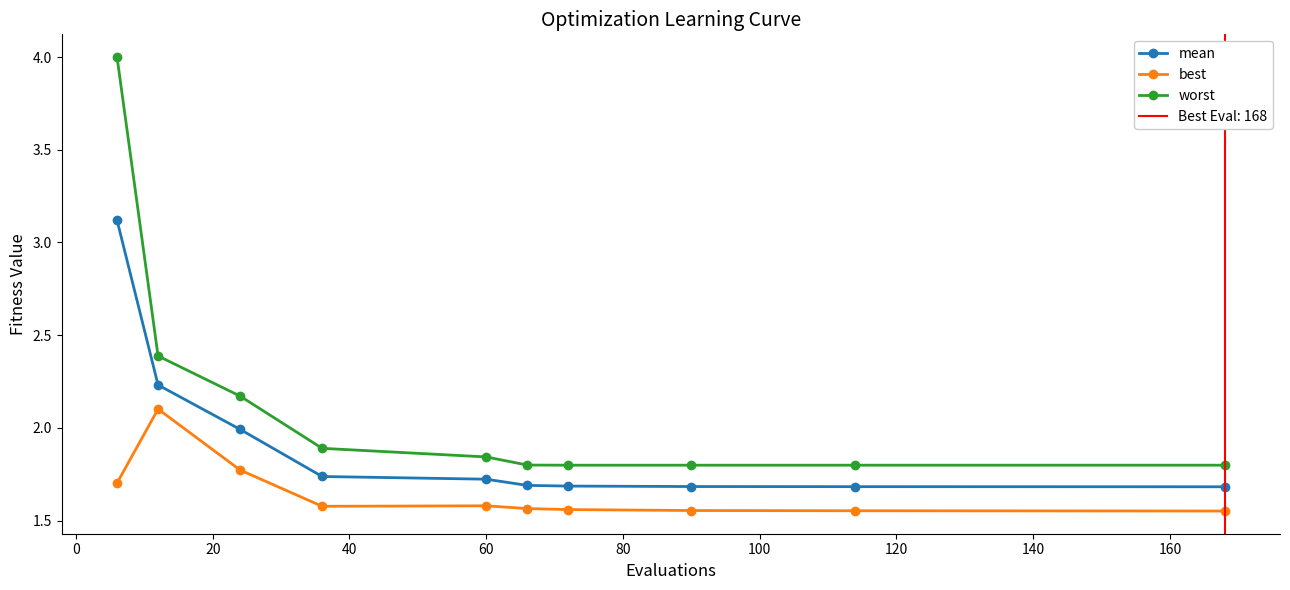

How many interior local valleys does the worst series have?

1